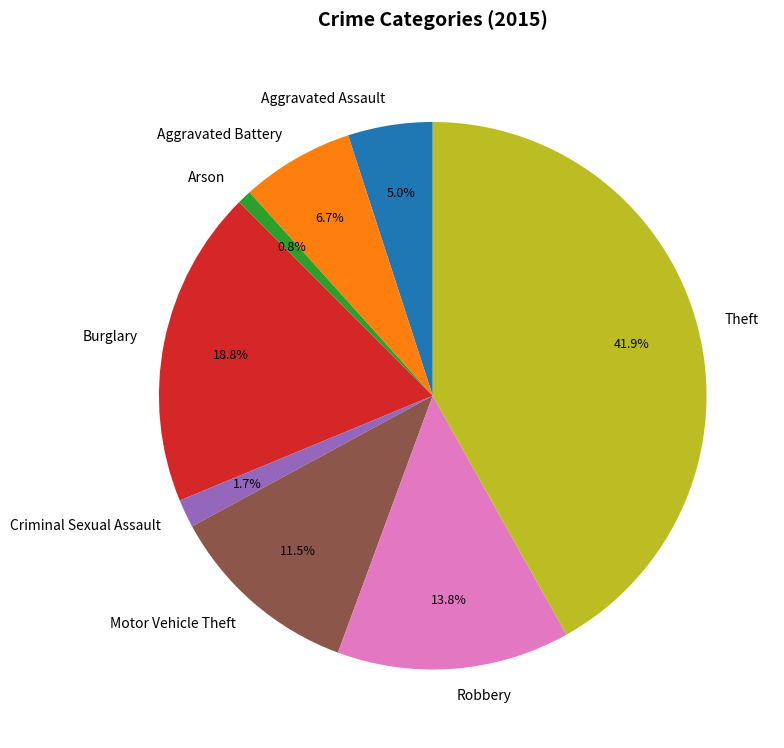

Which slice is the smallest?

Arson